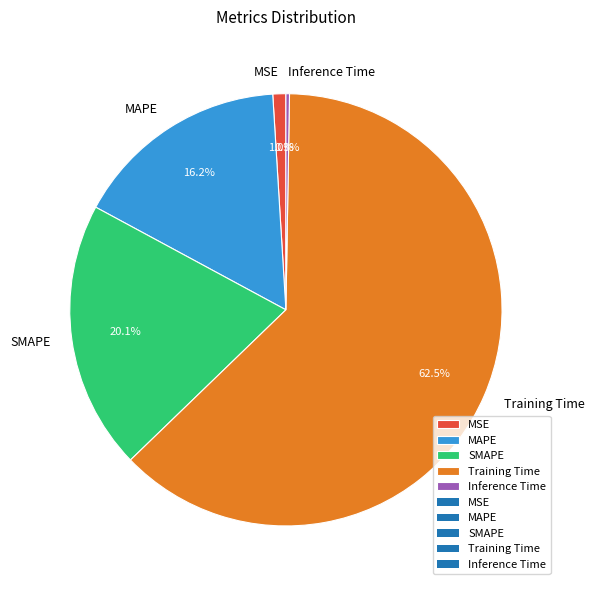

To the nearest percent, what portion does MAPE represent?

16%